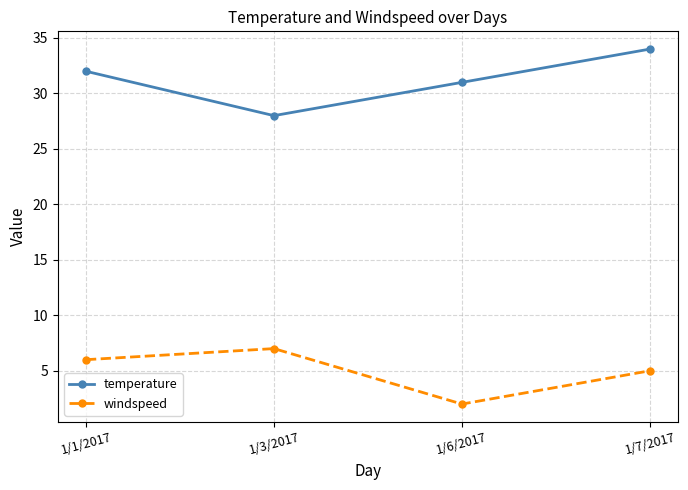

What is the label of the 3rd point from the right?

1/3/2017